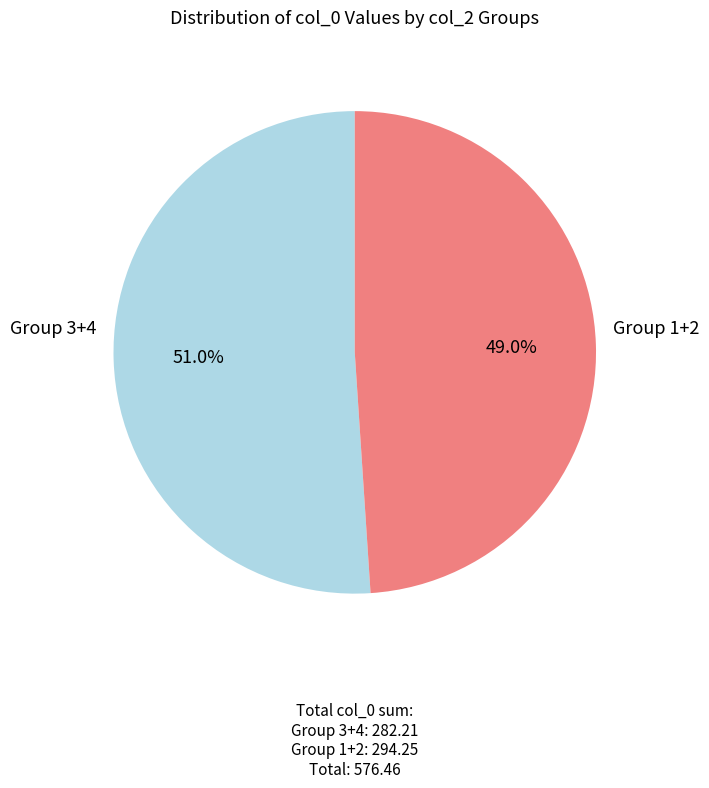

Is there a majority slice in this chart?

Yes